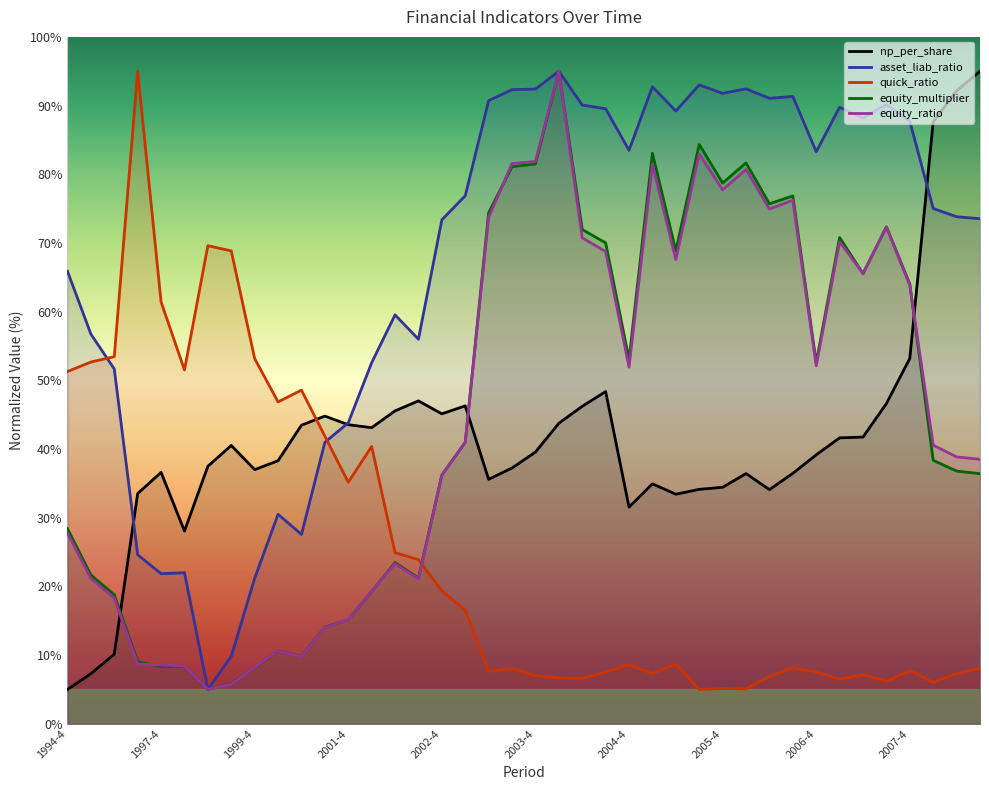

What is the spread (max minus min) of values at 2002-4?

54.0